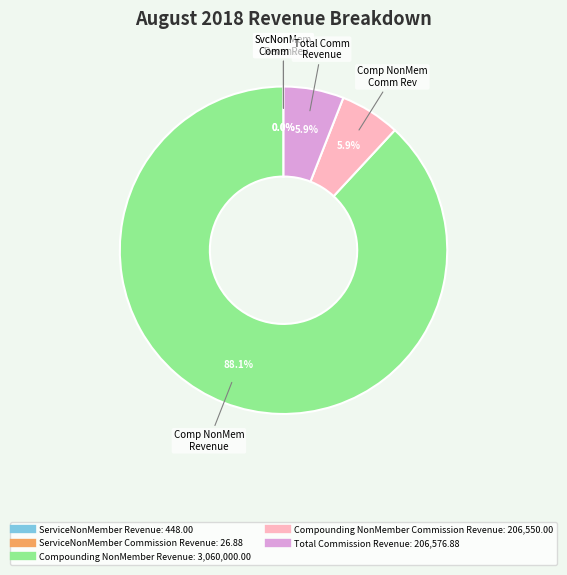

To the nearest percent, what portion does Total Commission Revenue represent?

6%